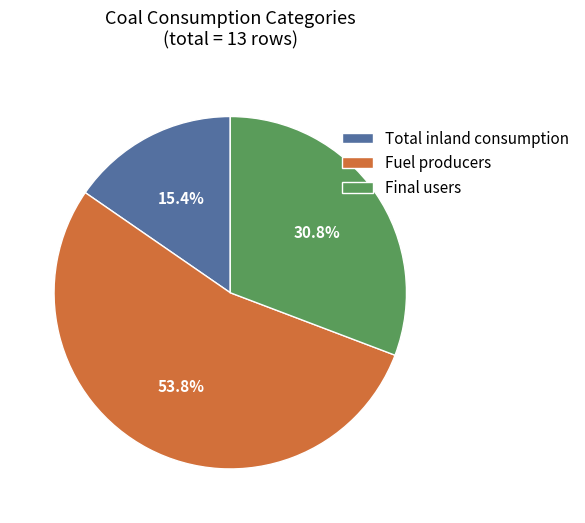

What is the smallest slice in the pie chart?

Total inland consumption